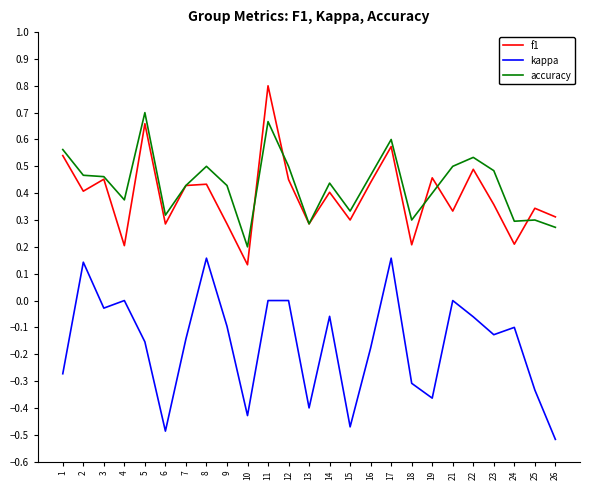

True or false: kappa and accuracy cross at least once.

False